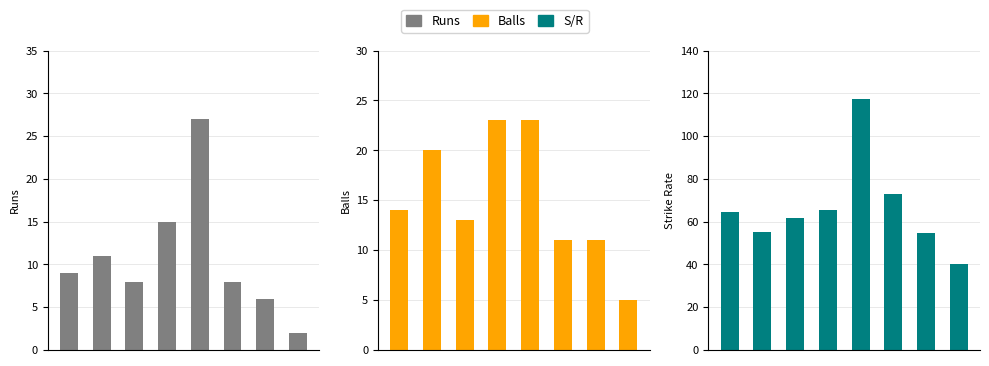

What are all the series names shown in the legend?

Runs, Balls, S/R